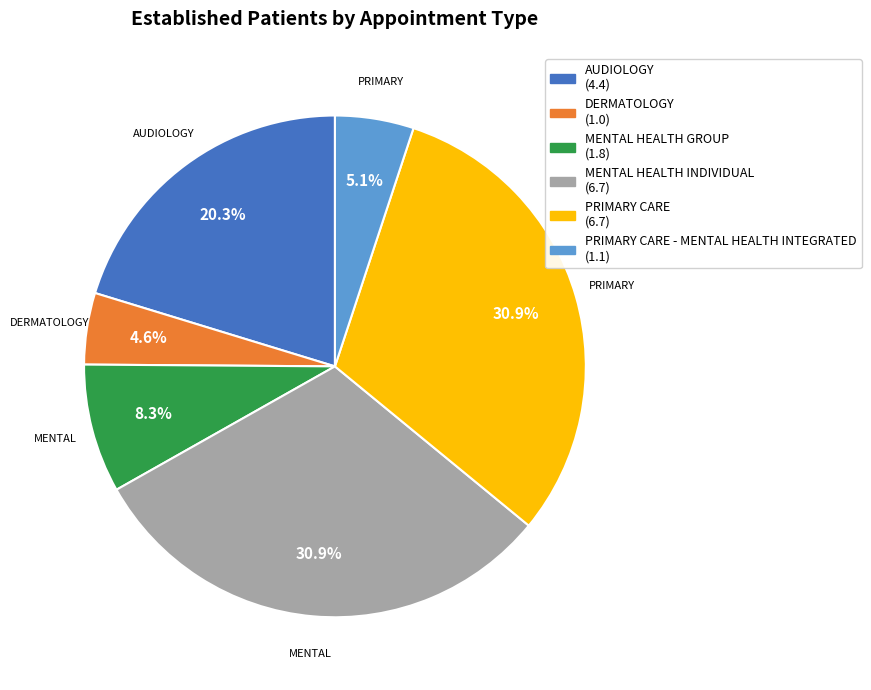

Does any single category account for the majority?

No